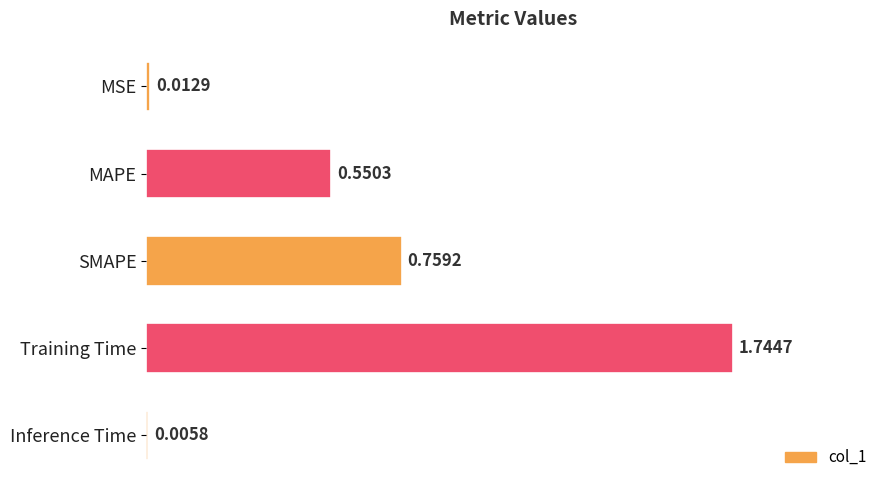

Between MSE and Training Time, which is larger?

Training Time